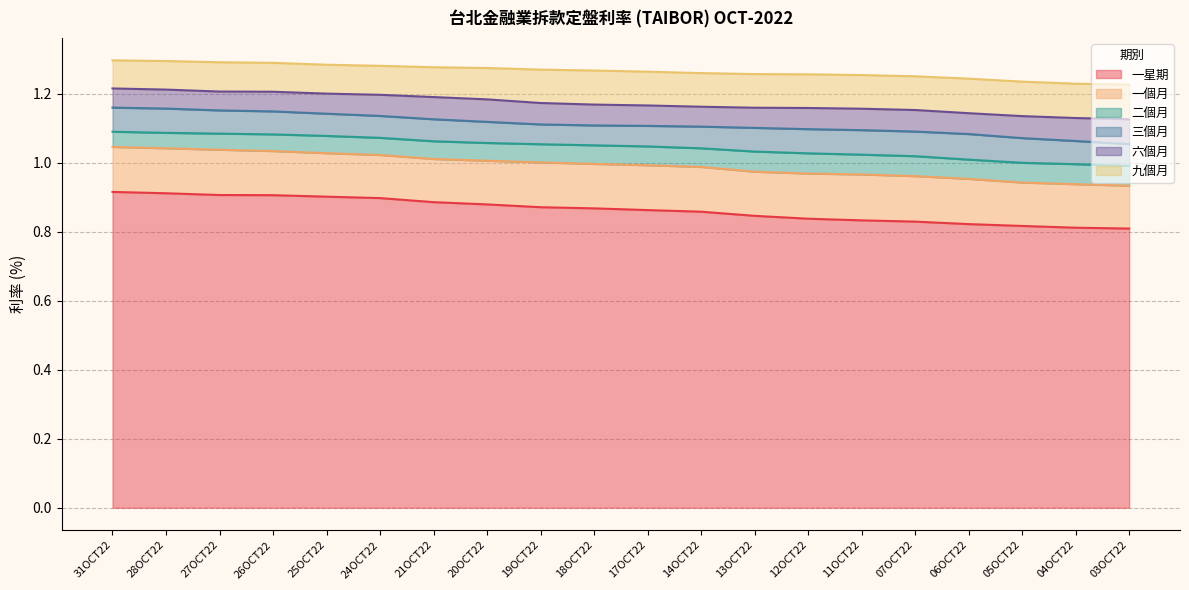

True or false: 六個月 and 二個月 intersect in this chart.

False